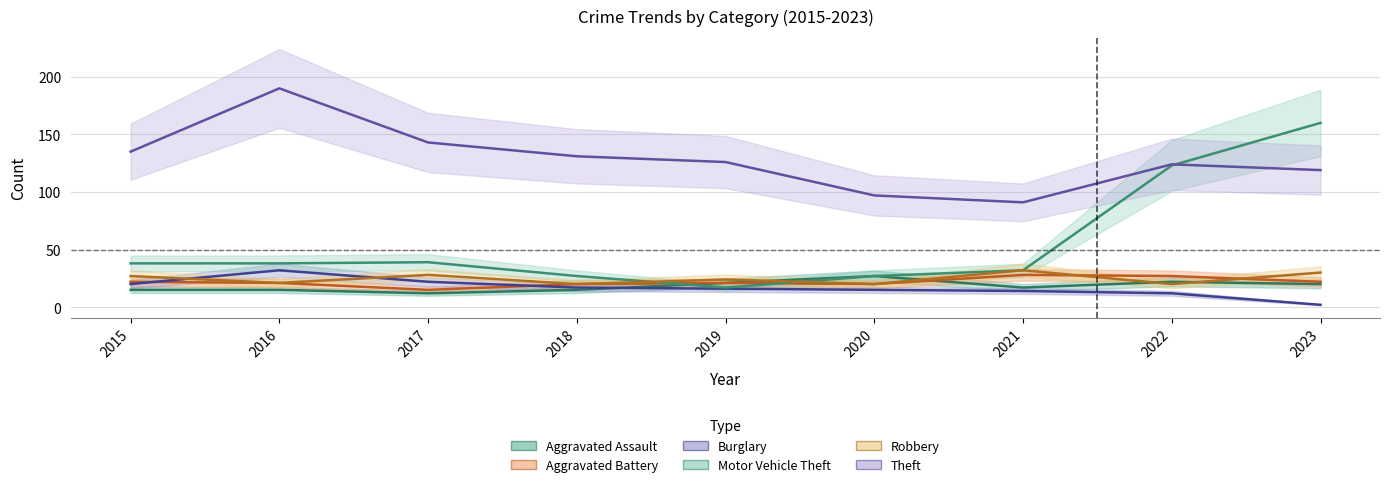

Reading left to right, what are all the values shown in this chart?

Aggravated Assault: 2015=15	2016=15	2017=12	2018=15	2019=21	2020=27	2021=17	2022=22	2023=20
Aggravated Battery: 2015=22	2016=21	2017=15	2018=20	2019=21	2020=20	2021=28	2022=27	2023=22
Burglary: 2015=20	2016=32	2017=22	2018=17	2019=16	2020=15	2021=14	2022=12	2023=2
Motor Vehicle Theft: 2015=38	2016=38	2017=39	2018=27	2019=17	2020=27	2021=32	2022=123	2023=160
Robbery: 2015=27	2016=21	2017=28	2018=20	2019=24	2020=20	2021=32	2022=20	2023=30
Theft: 2015=135	2016=190	2017=143	2018=131	2019=126	2020=97	2021=91	2022=124	2023=119